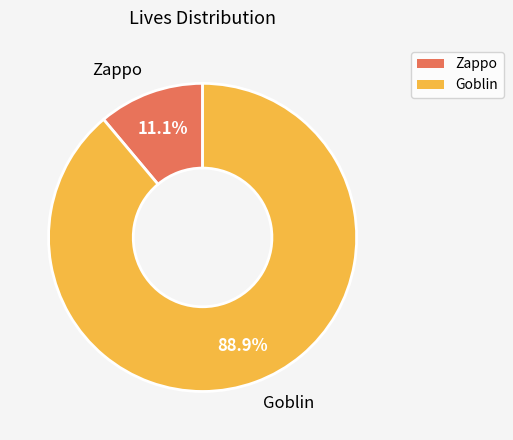

Approximately how many times larger is the value at Zappo compared to Goblin?

0.1